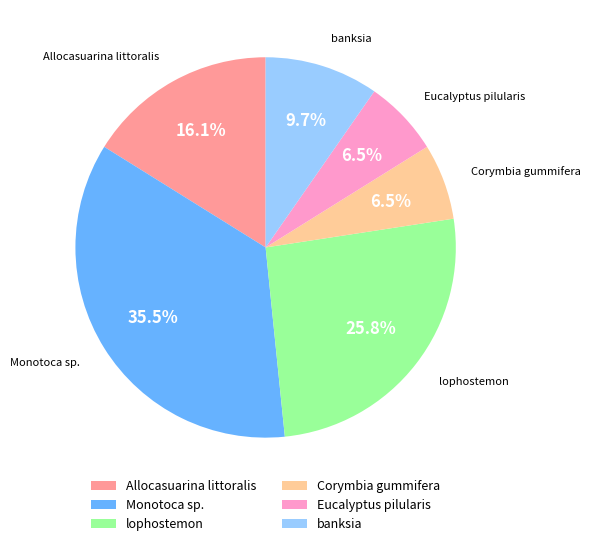

What is the ratio of the value at banksia to the value at Eucalyptus pilularis?

1.5